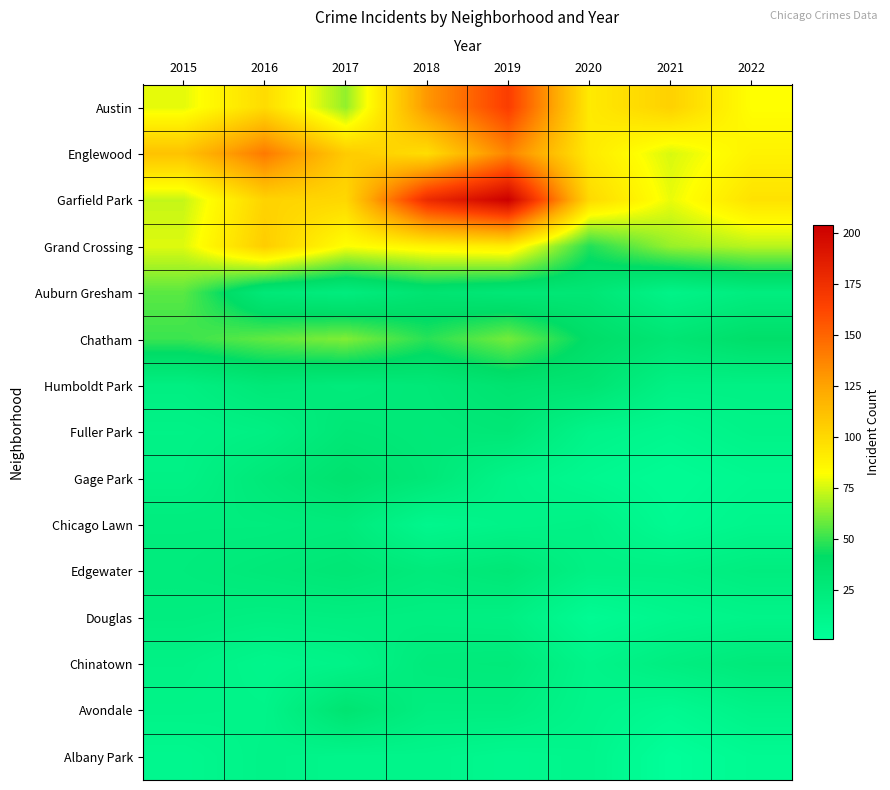

What is the difference between the highest and lowest values at 2017?

94